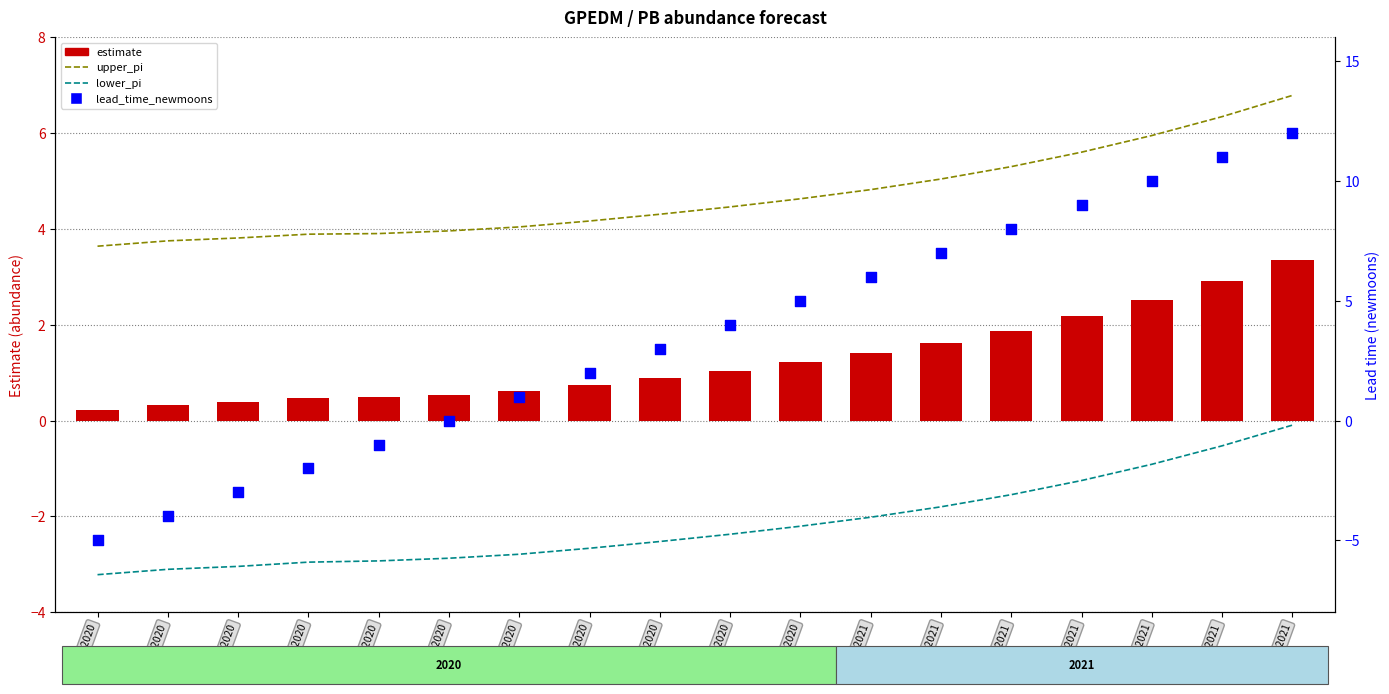

What is the total value across all series at Dec-2020?

8.6